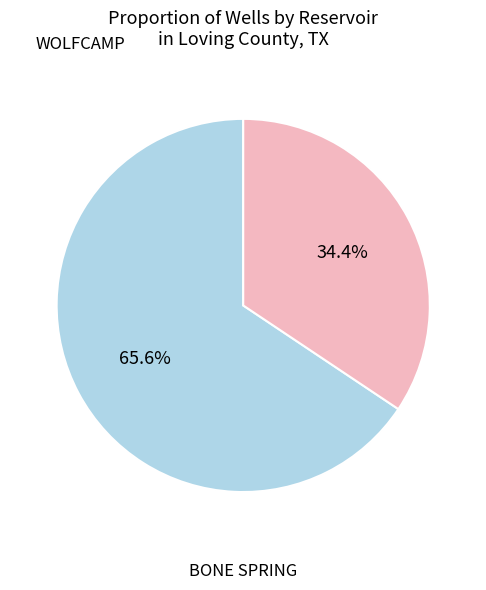

Is WOLFCAMP the majority of the pie?

Yes